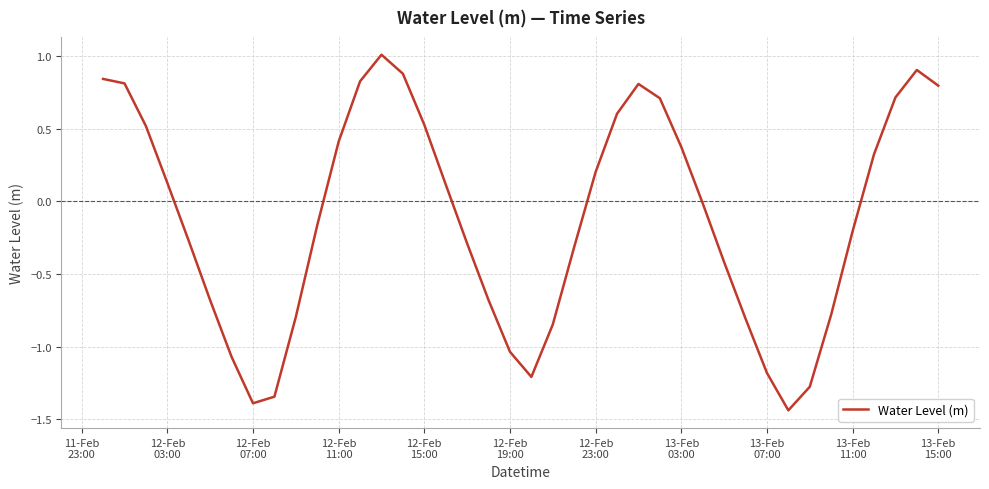

How many values are above zero?

19